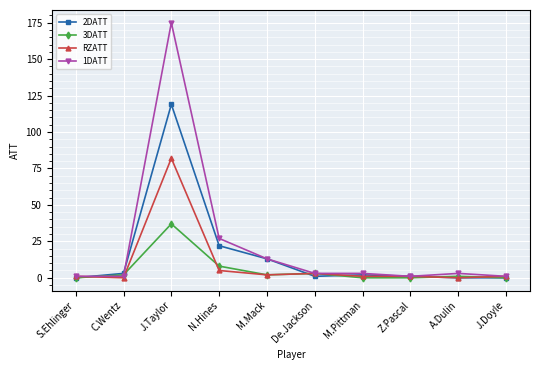

Is the value of RZATT at J.Taylor greater than the value of 1DATT at M.Mack?

Yes